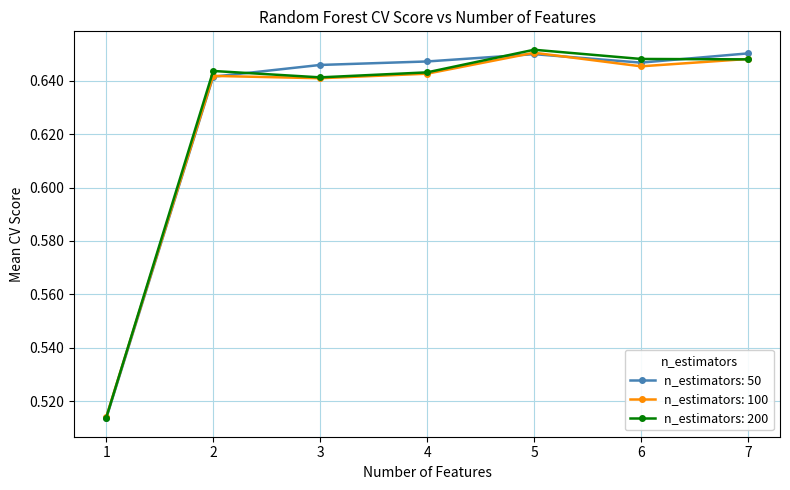

Is it true that n_estimators: 100 equals 0.2 at 1?

False